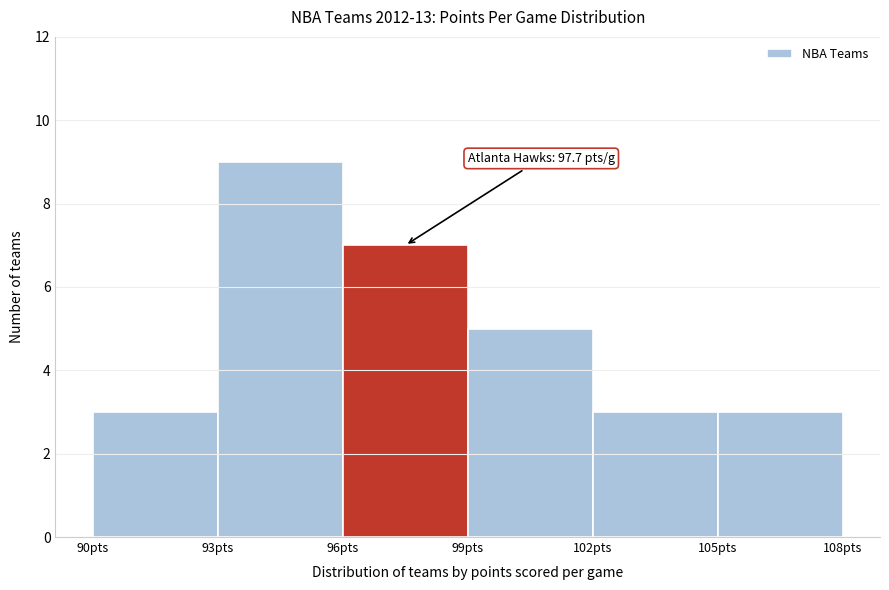

Which range on the x-axis has the tallest bar?

93 to 96